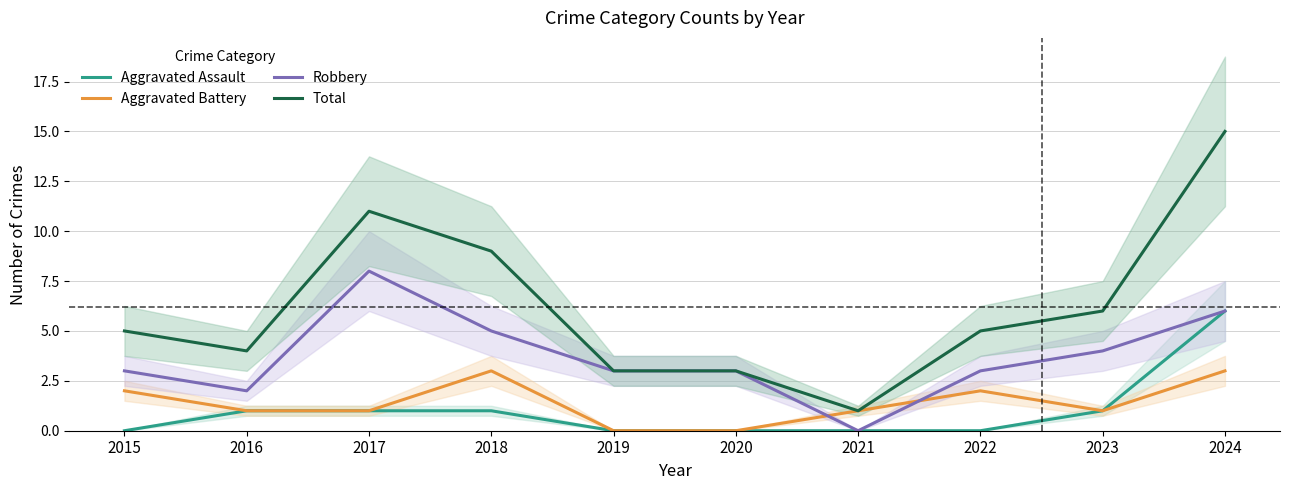

Where is the first local minimum for Robbery?

2016